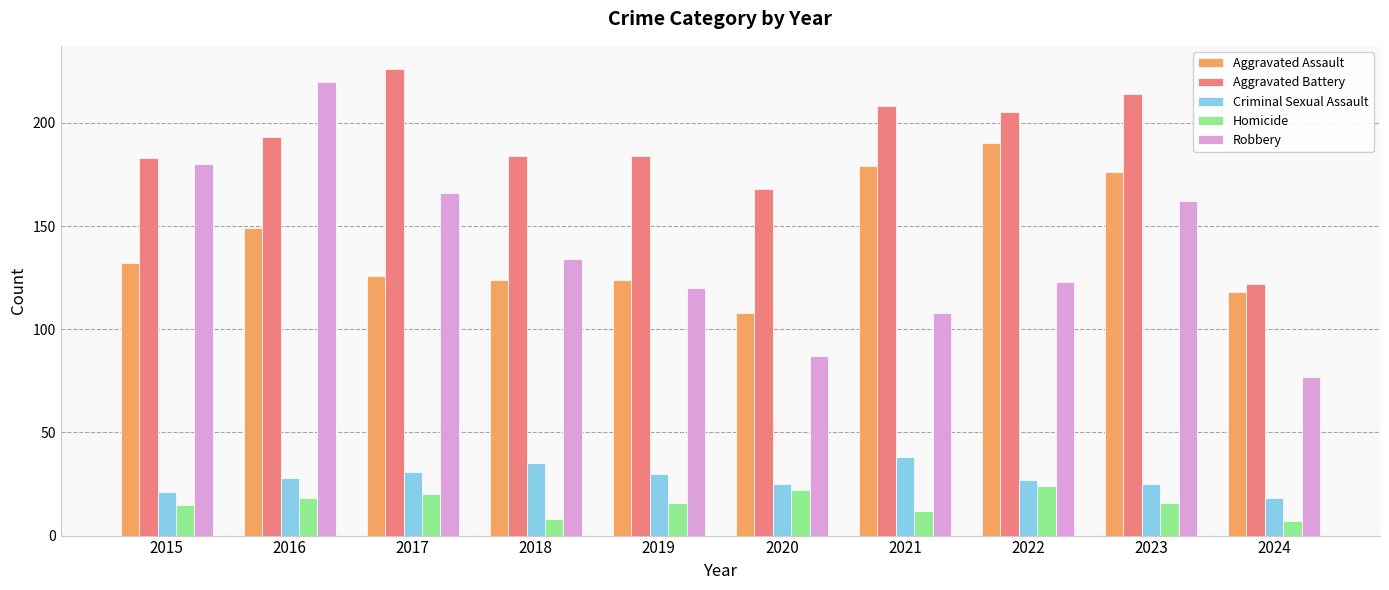

The Aggravated Assault series shows 118 at 2024. True or false?

True